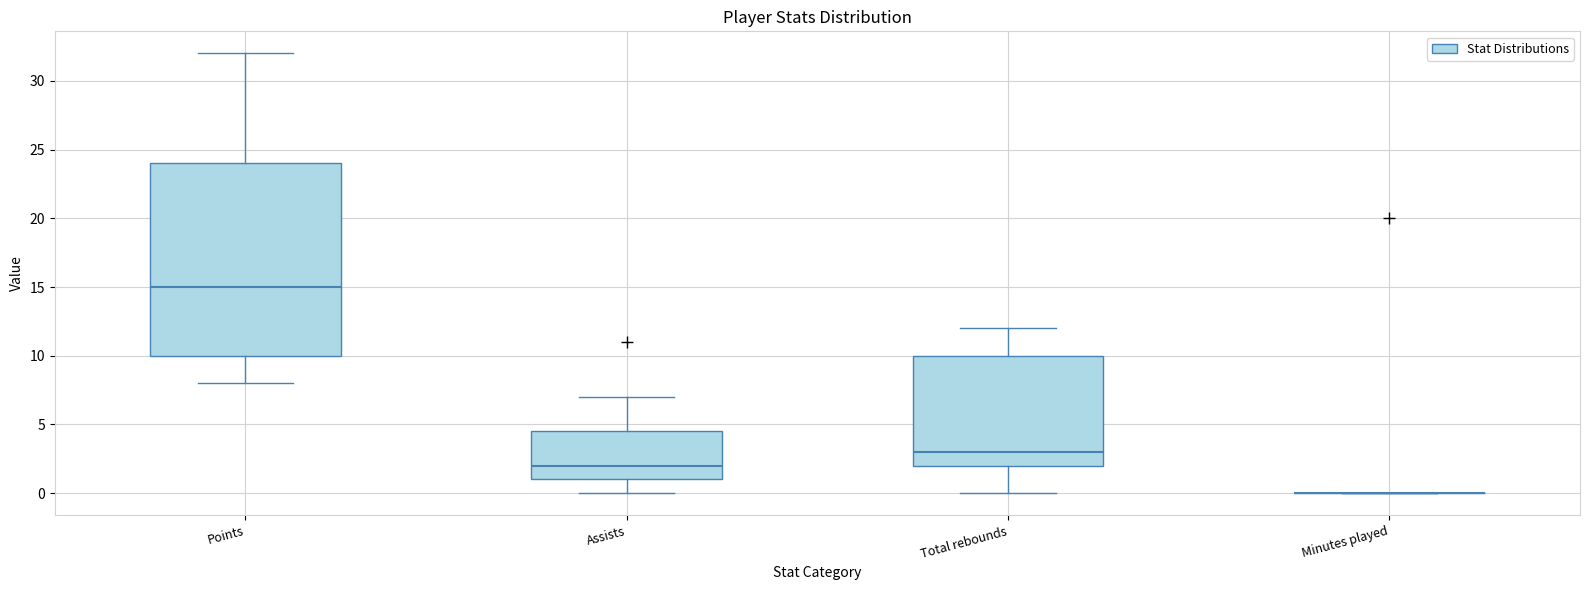

Reading left to right, read every box against the y-axis: the position of its median line, the range the box covers, and the ends of its whiskers. The values are not printed on the chart, so give them approximately, as read against the axis.

Points: median 15.0, box 10.0 to 24.0, whiskers 8.0 to 32.0
Assists: median 2.0, box 1.0 to 4.5, whiskers 0.0 to 7.0
Total rebounds: median 3.0, box 2.0 to 10.0, whiskers 0.0 to 12.0
Minutes played: box collapsed to a line at 0.0, whiskers 0.0 to 0.0